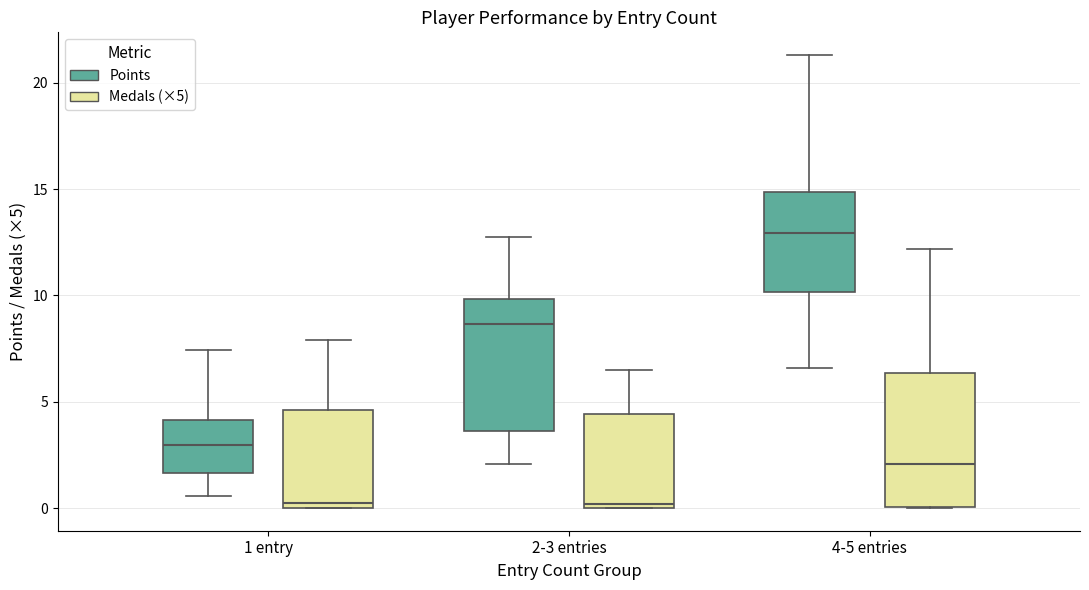

Reading left to right, transcribe this box plot: for each box, give where its median line is, the range the box spans, and where its two whiskers end, as read against the y-axis. The values are not printed on the chart, so give them approximately, as read against the axis.

1 entry (Points): median 3.0, box 1.5 to 4.0, whiskers 0.5 to 7.5
1 entry (Medals (×5)): median 0.5, box 0.0 to 4.5, whiskers 0.0 to 8.0
2-3 entries (Points): median 8.5, box 3.5 to 10.0, whiskers 2.0 to 12.5
2-3 entries (Medals (×5)): median 0.0 (just above the box's lower edge), box 0.0 to 4.5, whiskers 0.0 to 6.5
4-5 entries (Points): median 13.0, box 10.0 to 15.0, whiskers 6.5 to 21.5
4-5 entries (Medals (×5)): median 2.0, box 0.0 to 6.5, whiskers 0.0 to 12.0